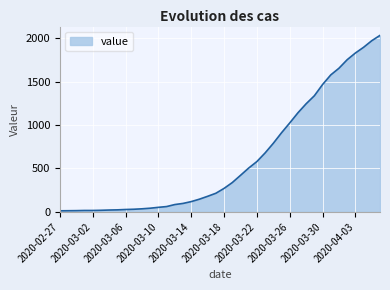

What is the difference between the maximum and minimum values?

2019